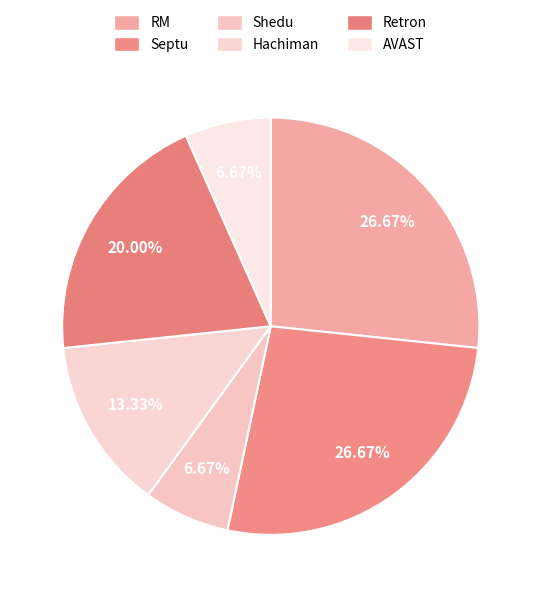

Does any single category account for the majority?

No